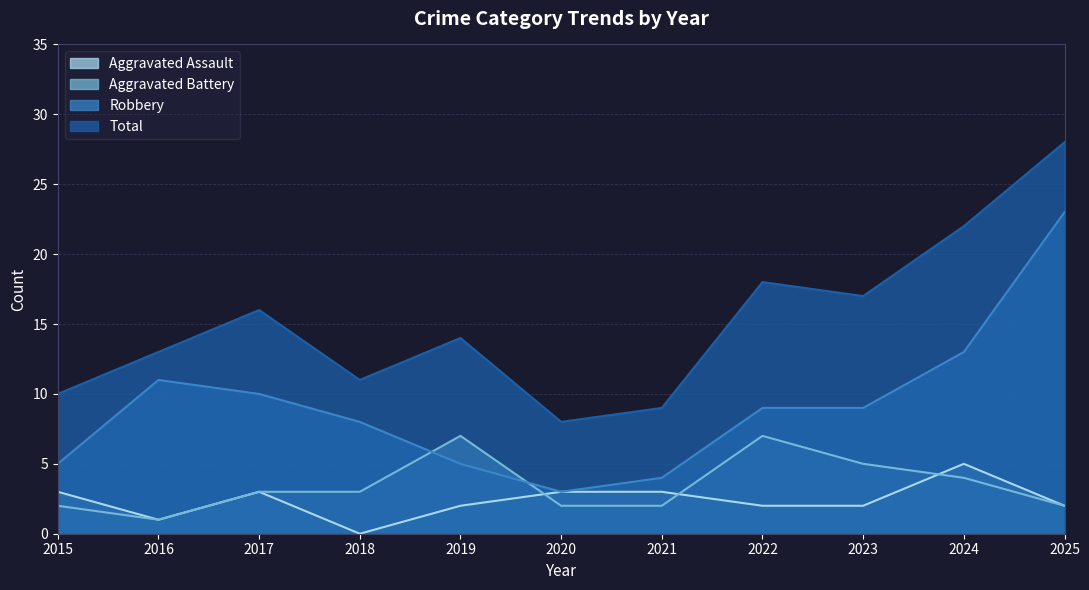

What is the value of the Aggravated Assault point at the 8th from the left?

2